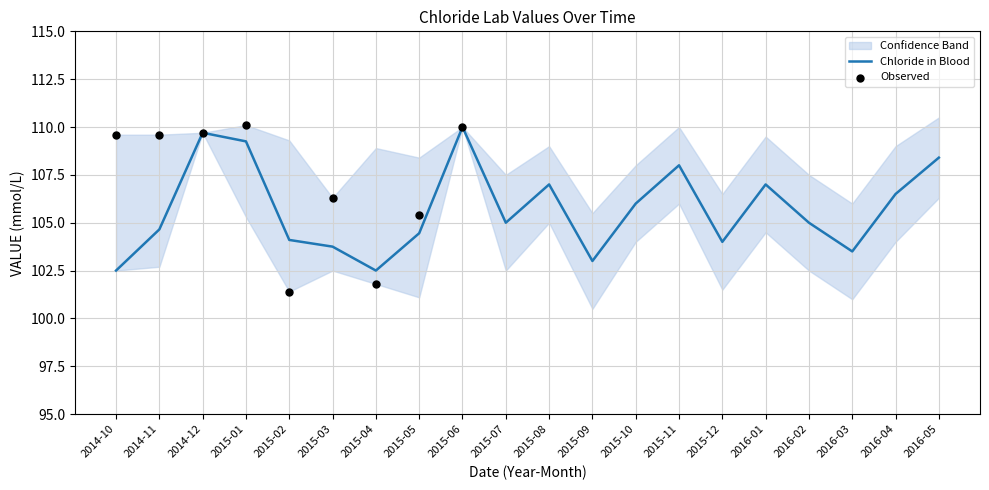

What is the highest value of the Chloride in Blood series?

110.0